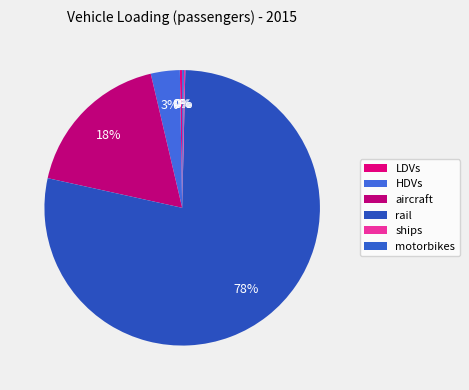

Which category has the biggest portion of the pie?

rail